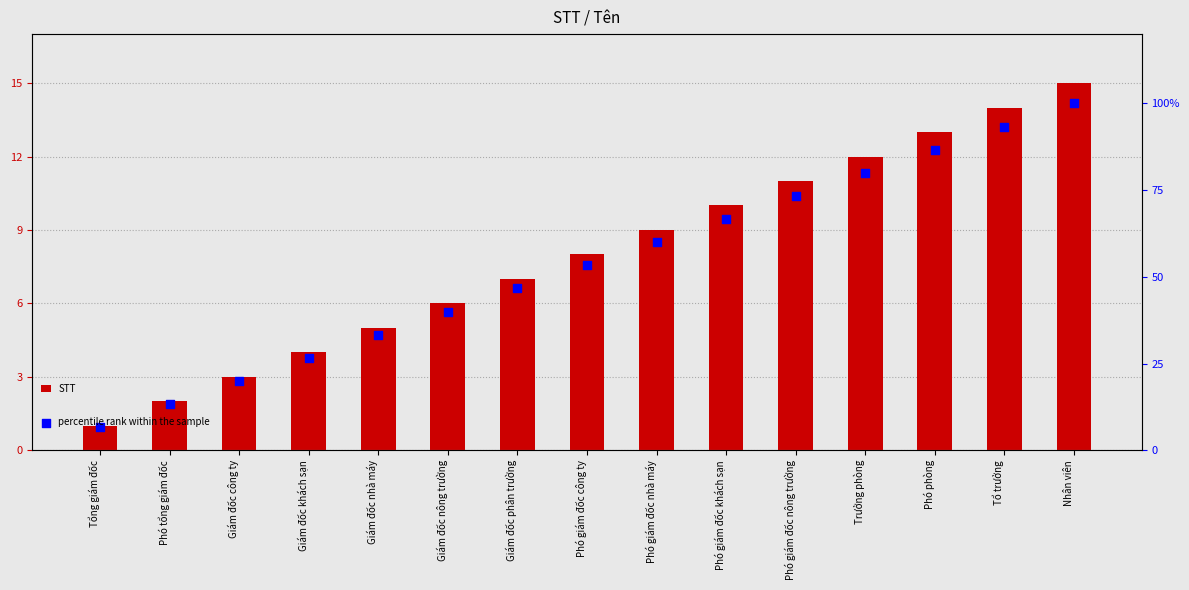

Which series contains the highest Y value?

percentile rank within the sample